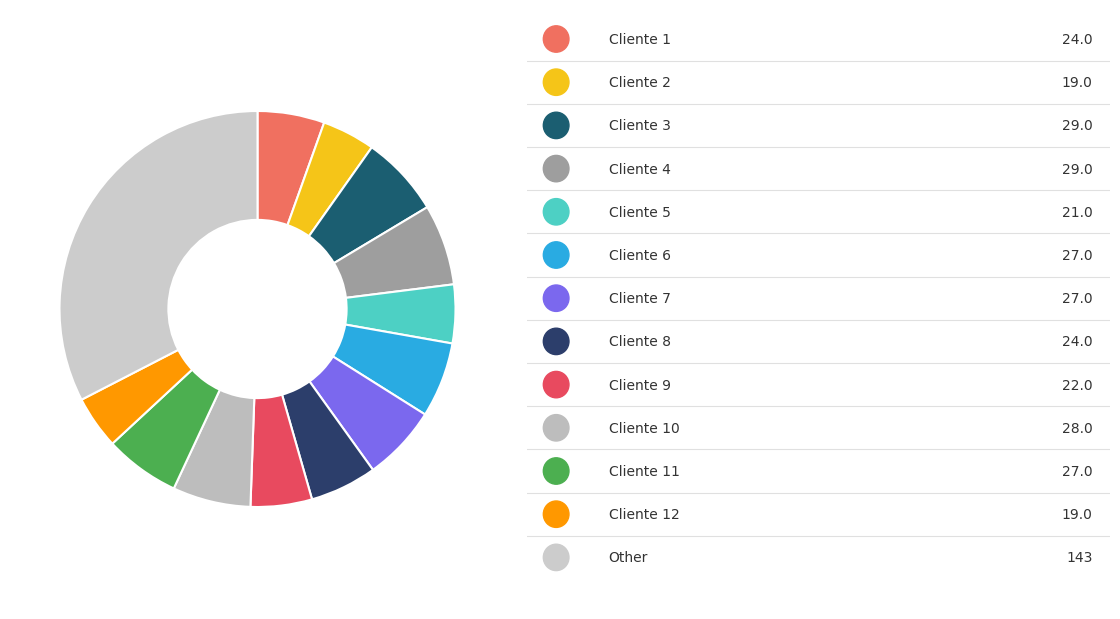

Count the number of slices in the pie.

13